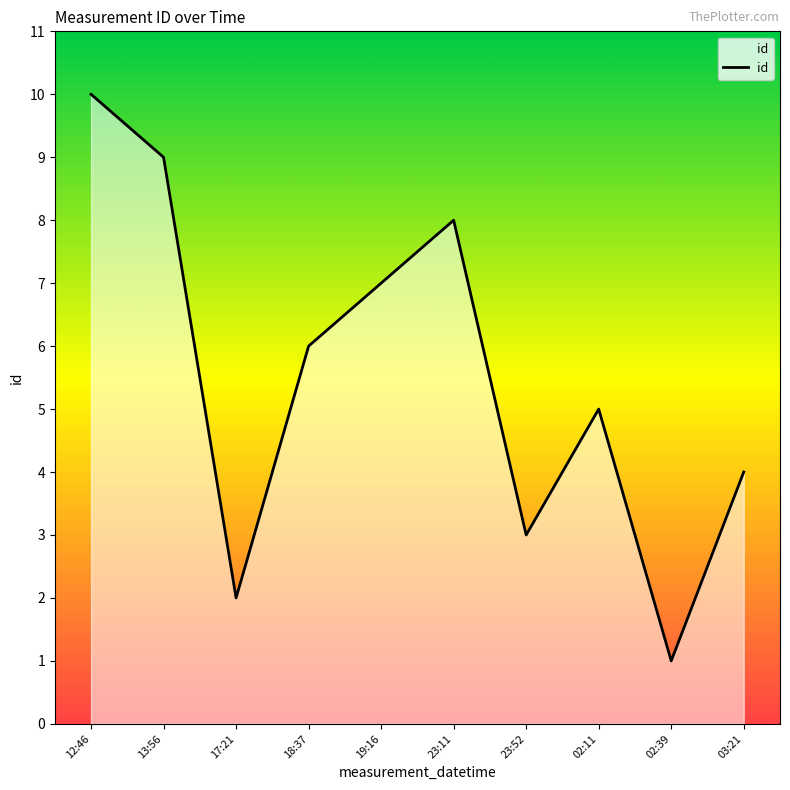

How many interior local peaks (higher than both neighbors) does the data have?

2